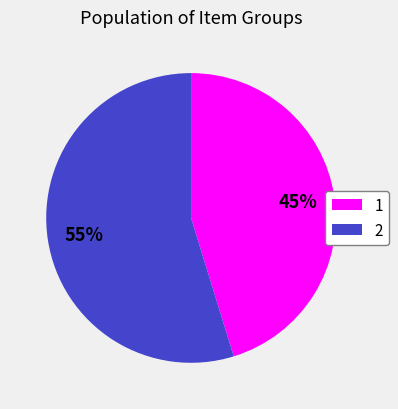

Combined, do 1 and 2 account for over 50%?

Yes